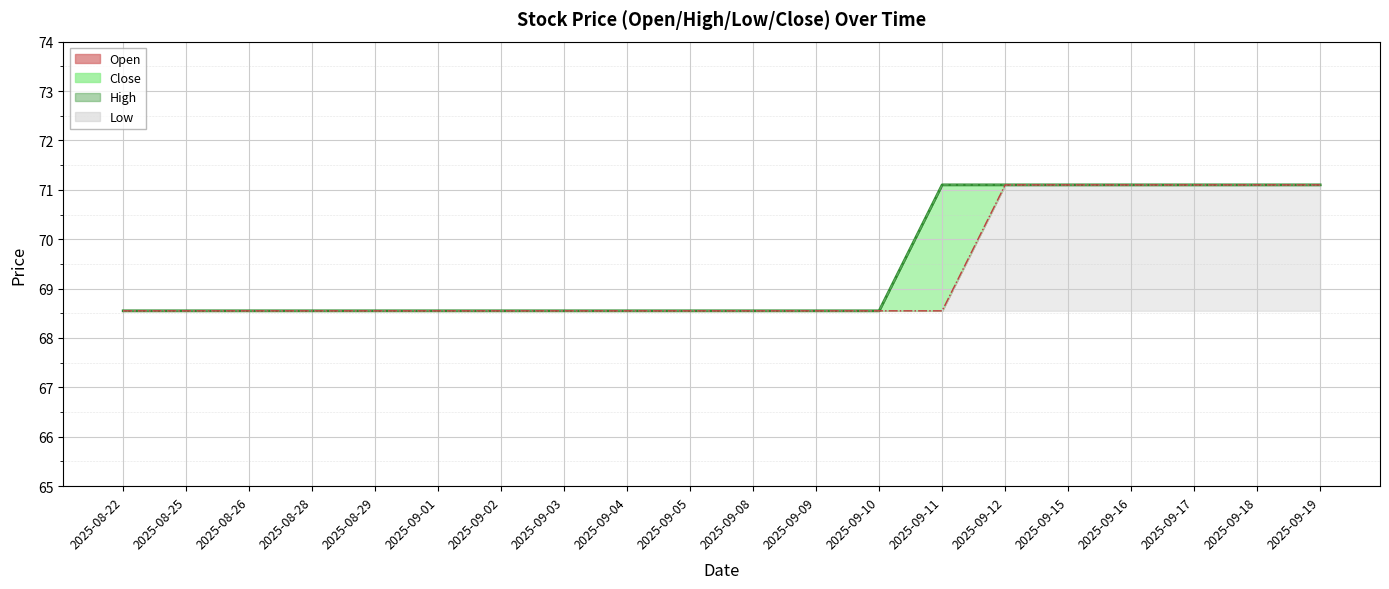

What is the label of the 6th point from the left?

2025-09-01